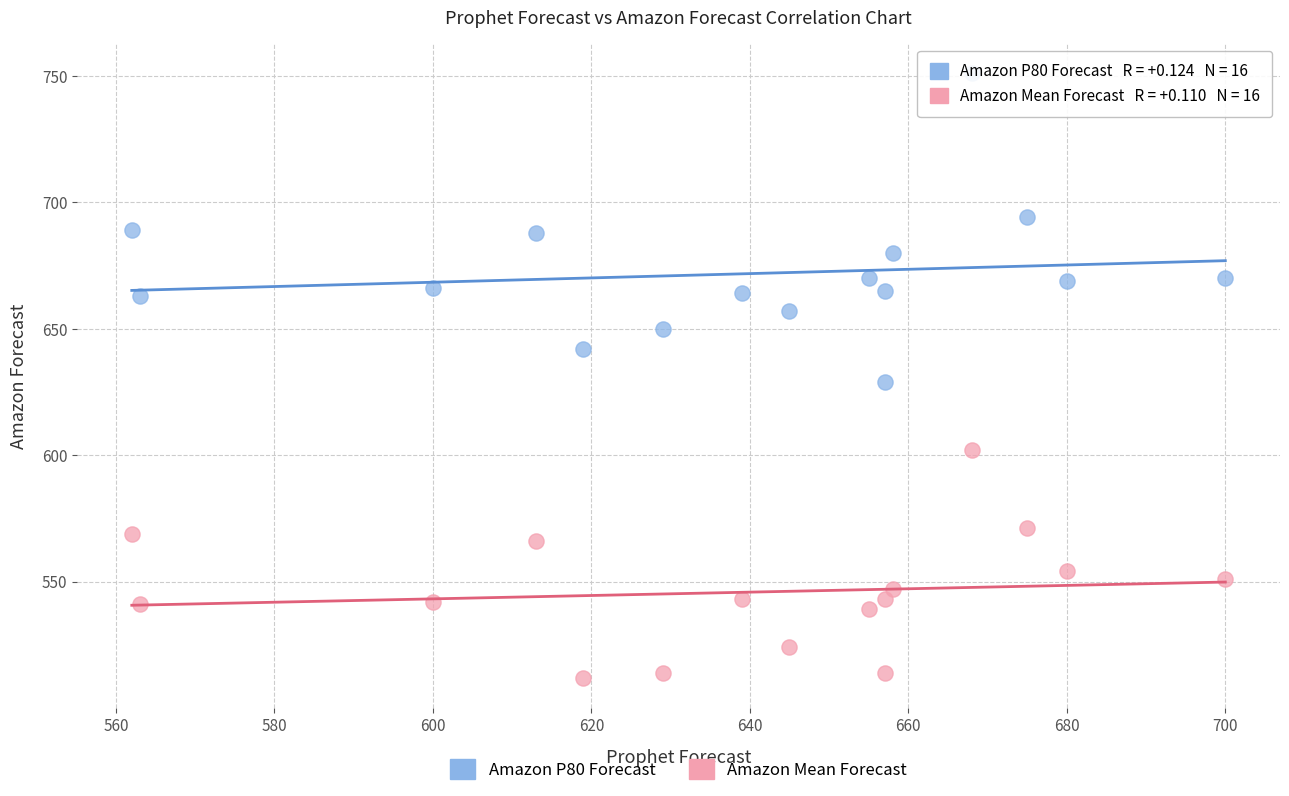

What is the X range (max minus min) for the scatter plot?

138